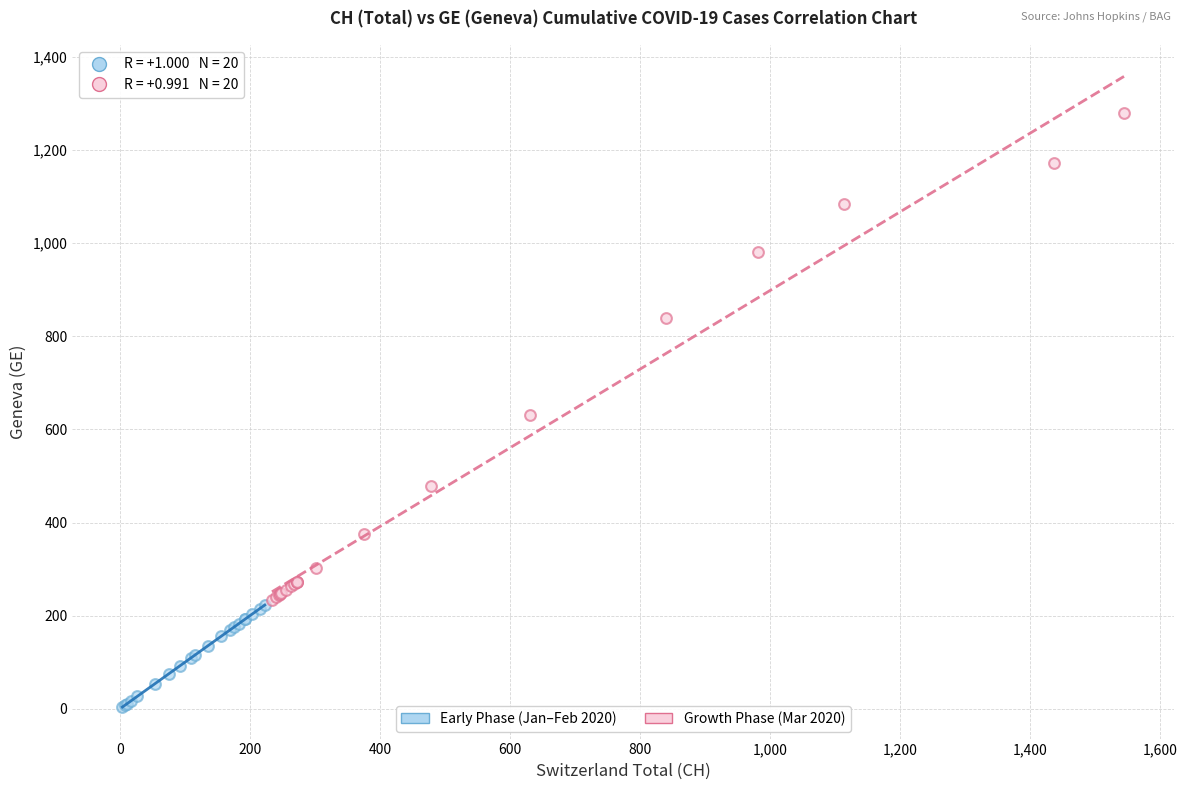

Which series reaches the minimum Y coordinate?

Early Phase (Jan–Feb 2020)